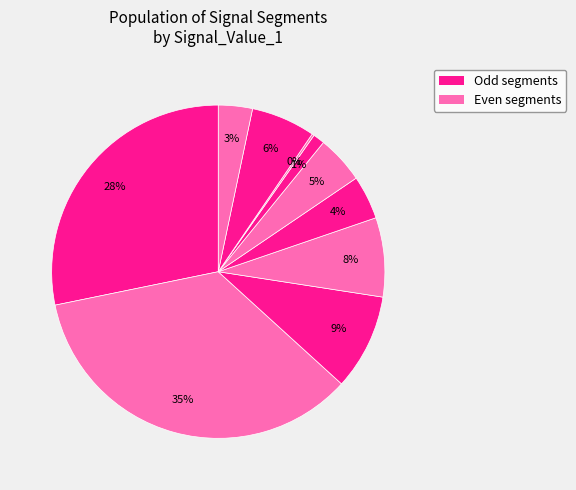

To the nearest percent, what is the average slice percentage?

10%